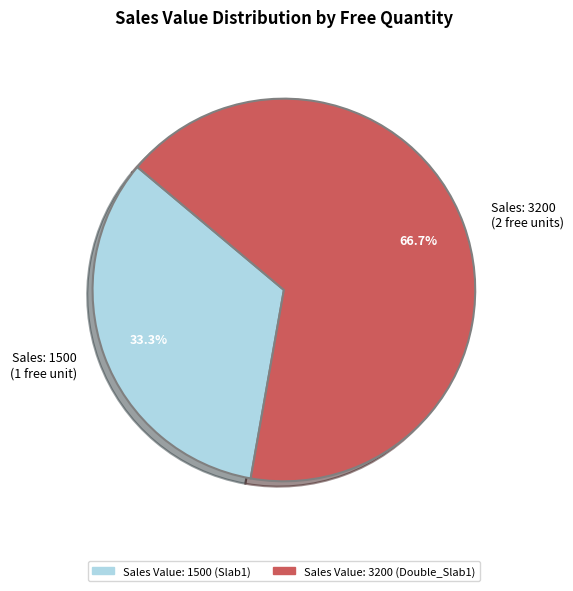

Which slice is the largest?

Sales: 3200 (2 free units)